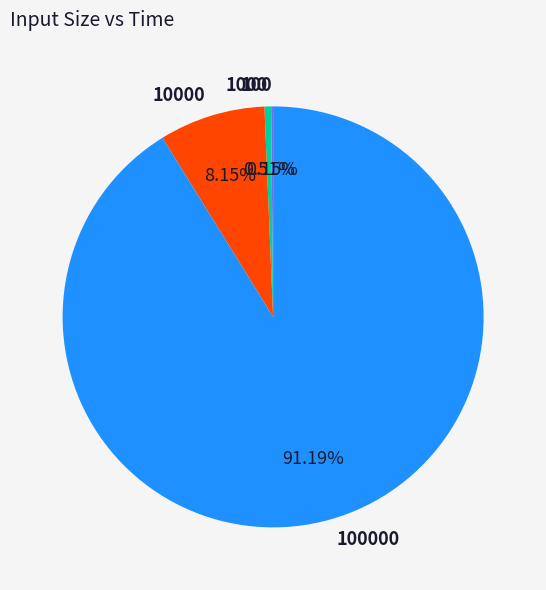

Does any single category account for the majority?

Yes